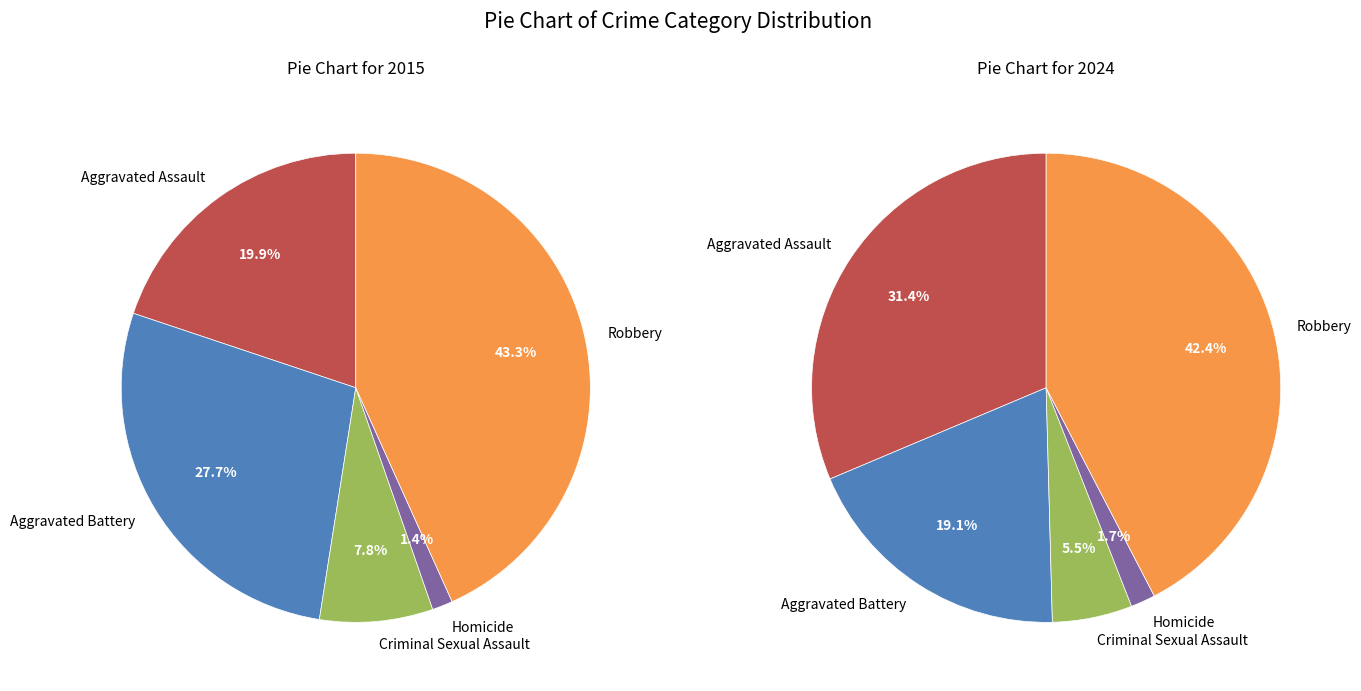

Is it true that 3 is 14% of the pie?

False